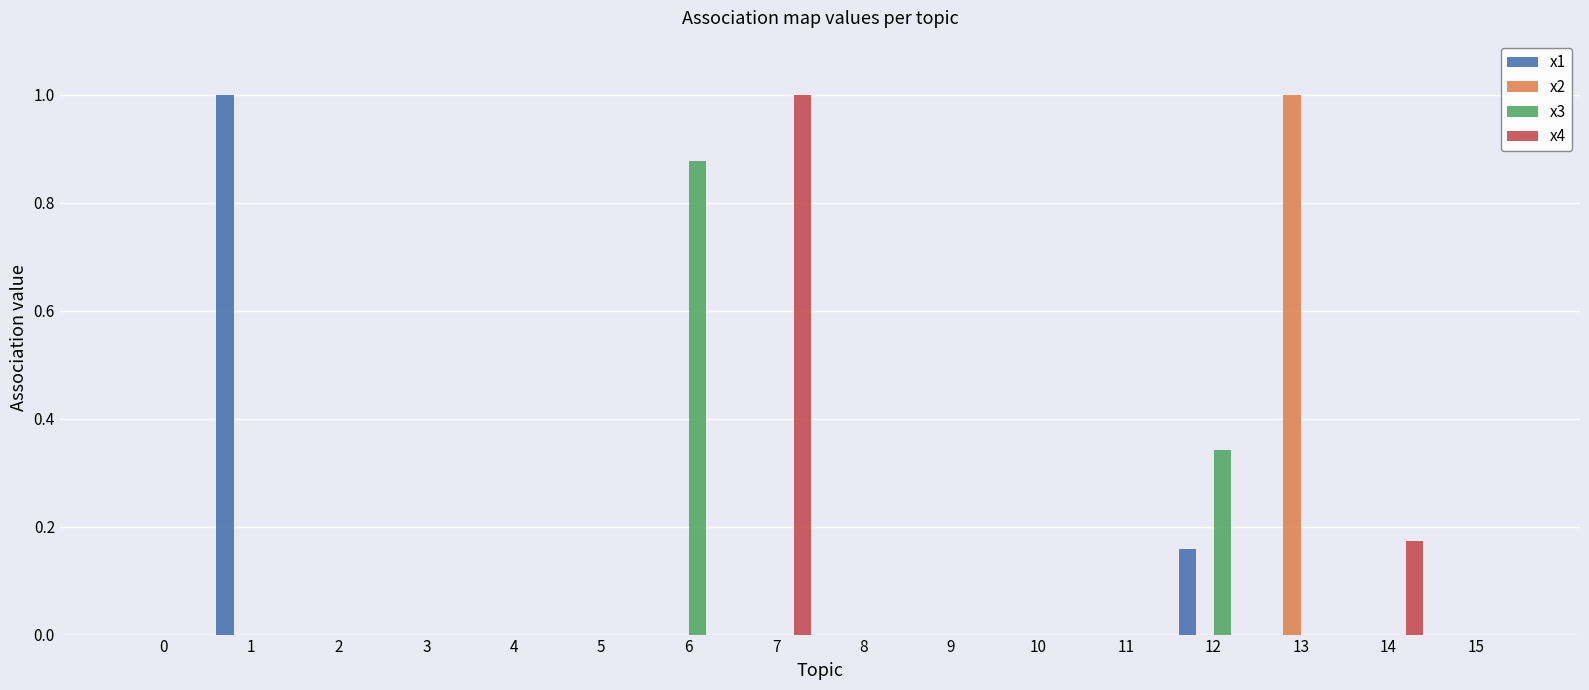

What is the sum of all x3 values?

1.2